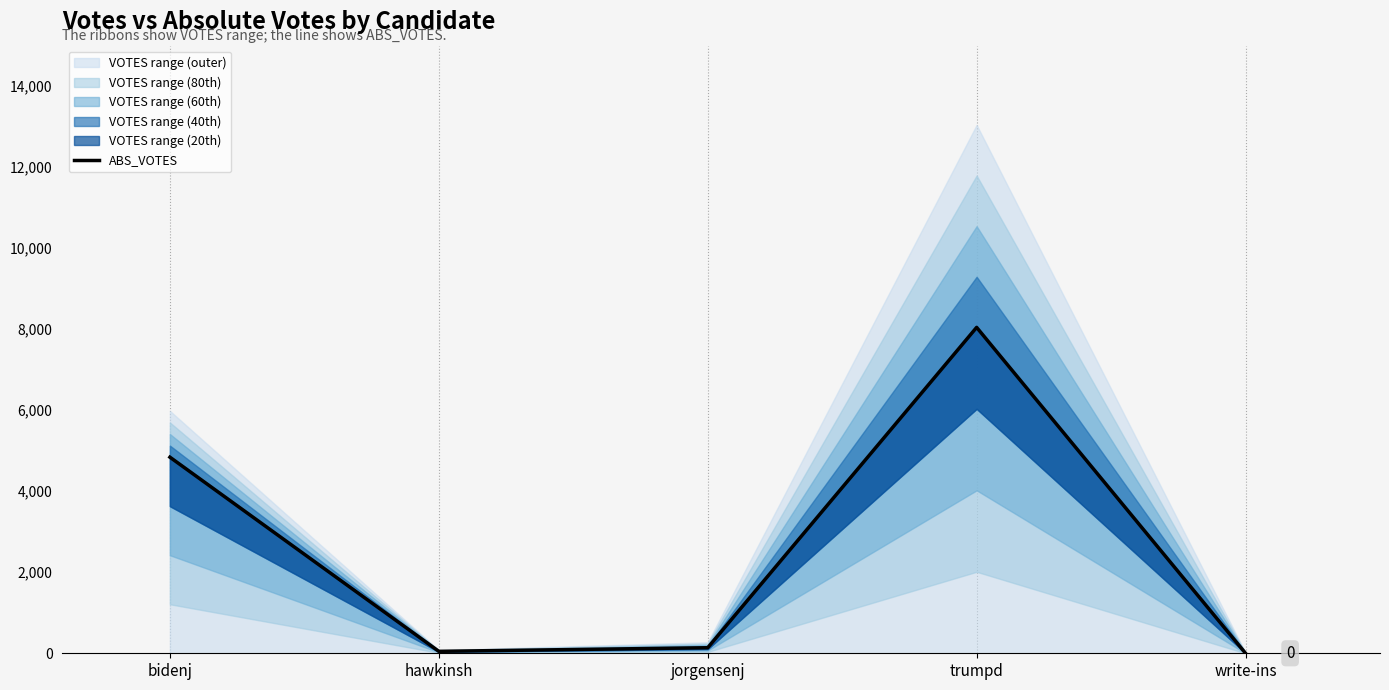

What is the difference between the maximum and minimum values?

8042